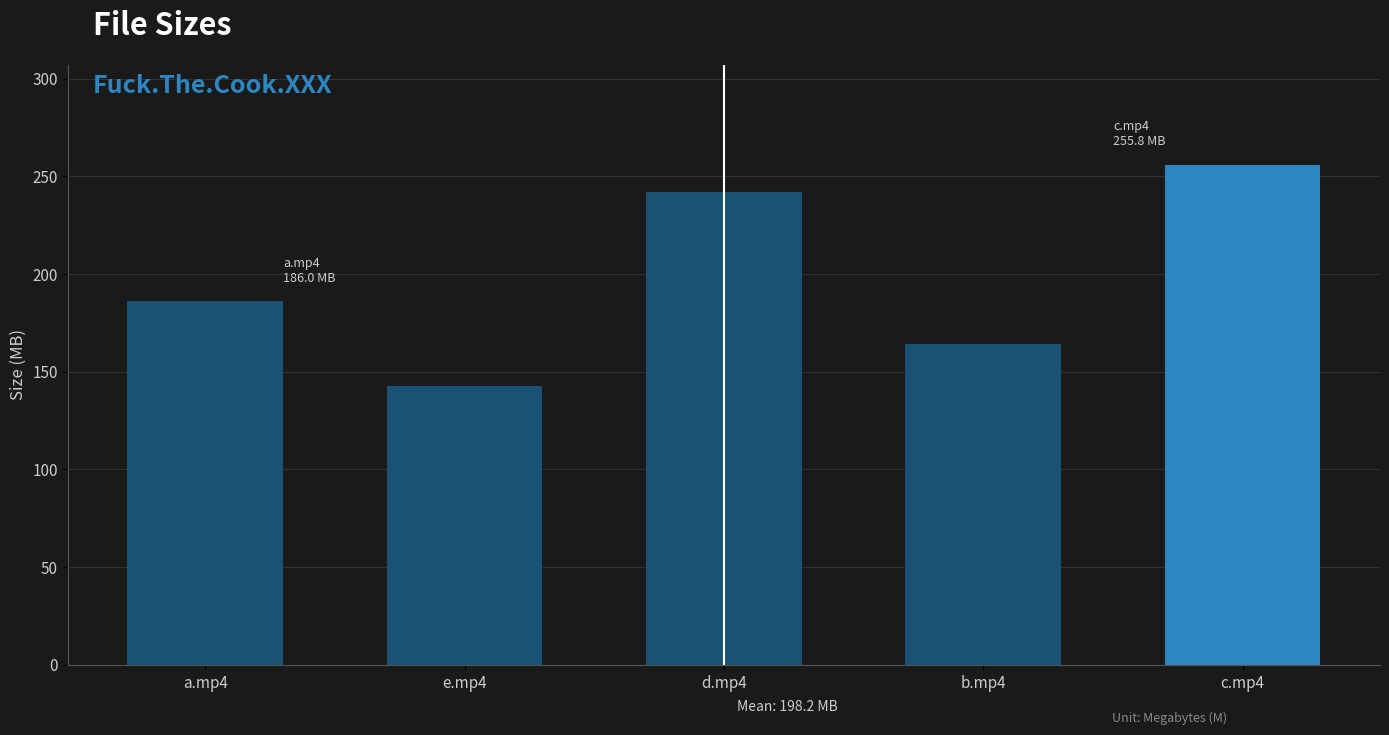

Rank the categories by value from lowest to highest.

e.mp4, b.mp4, a.mp4, d.mp4, c.mp4